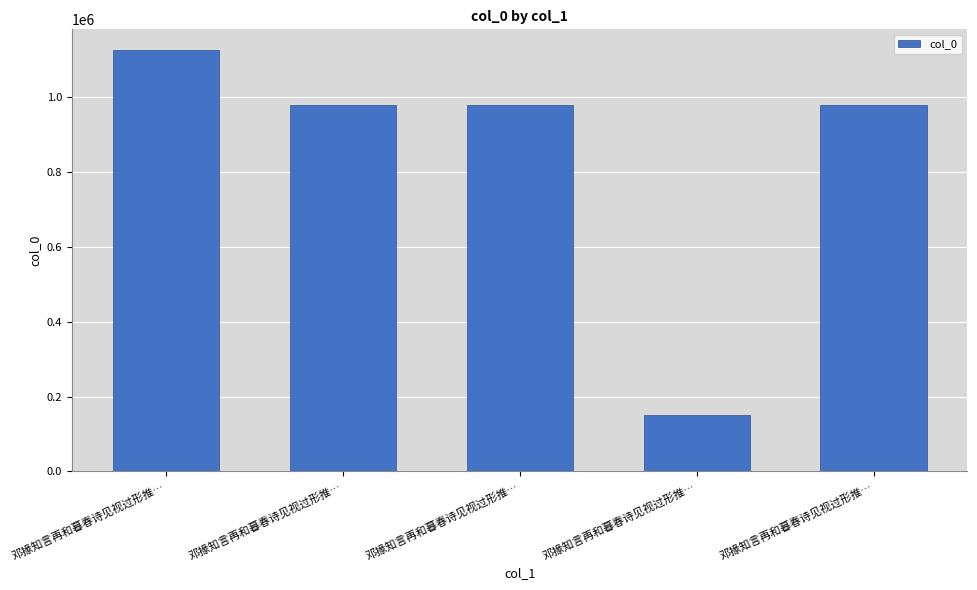

How many bars are there in total?

5